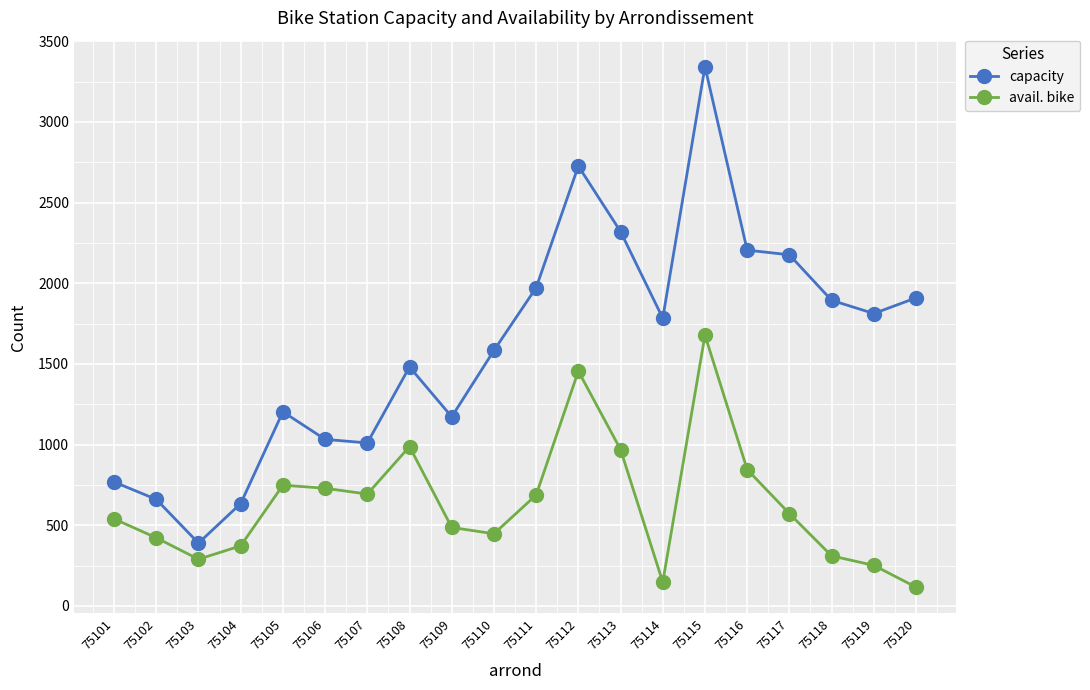

True or false: capacity and avail. bike cross at least once.

False